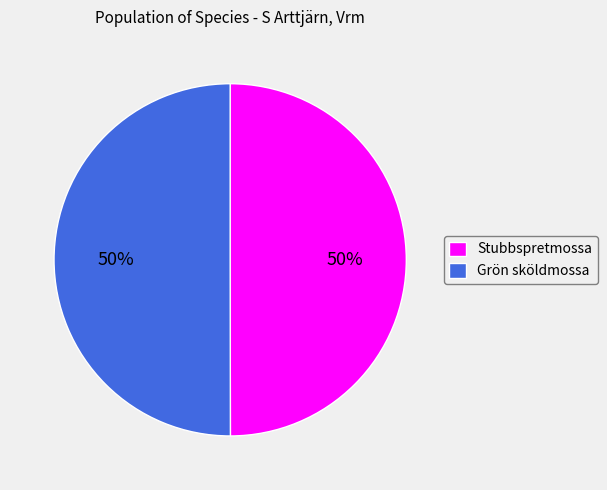

Is the sum of Grön sköldmossa and Stubbspretmossa greater than half?

Yes